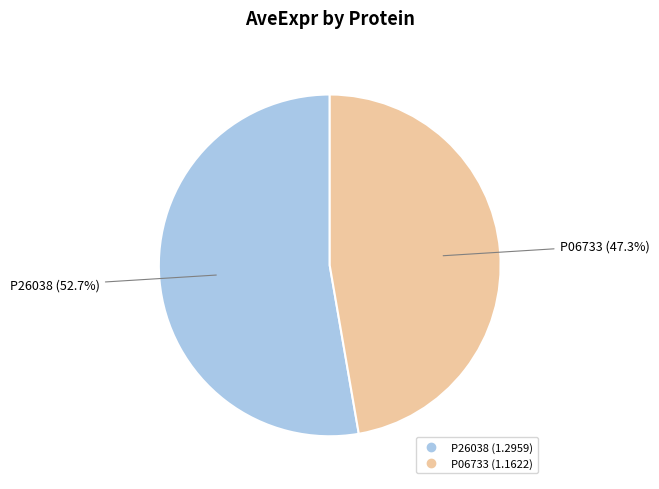

Rank the categories by value from highest to lowest.

P26038, P06733